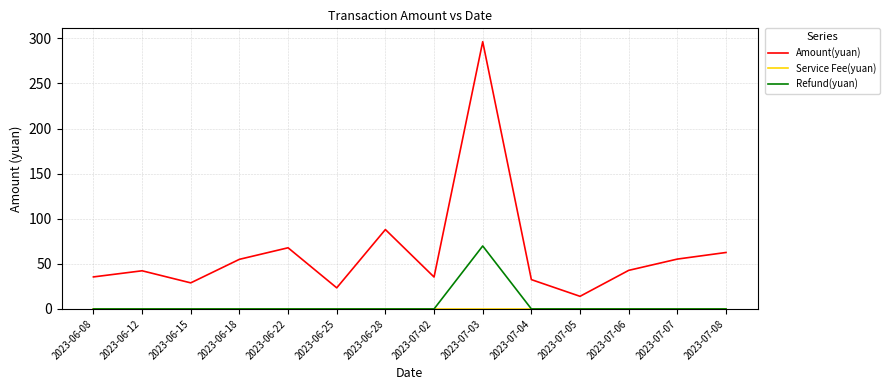

True or false: Amount(yuan) and Refund(yuan) intersect in this chart.

False